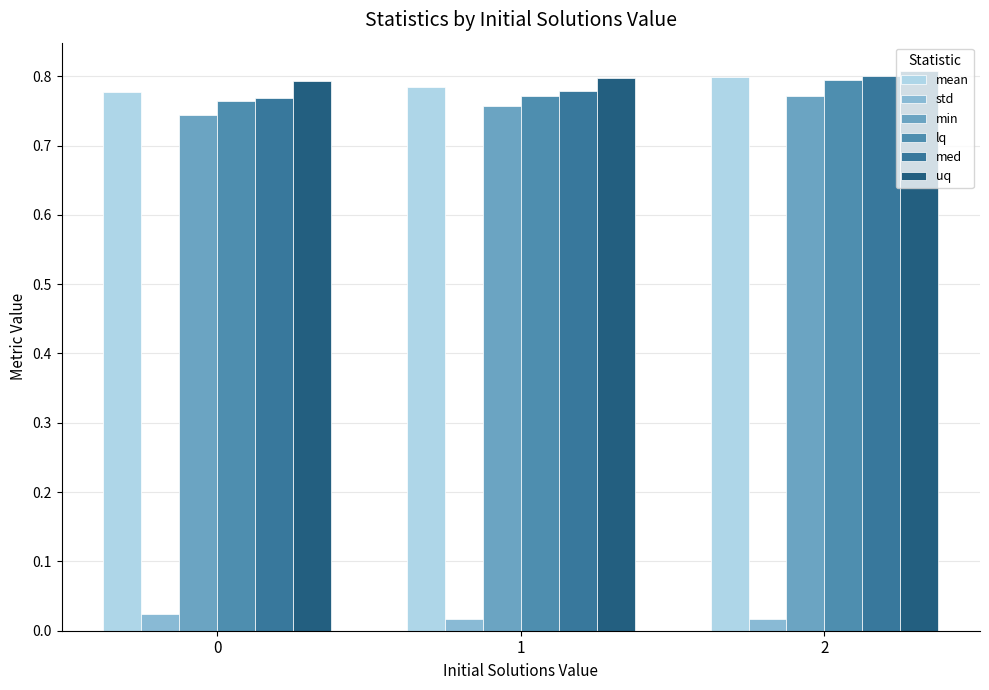

Count the number of data series in this chart.

6